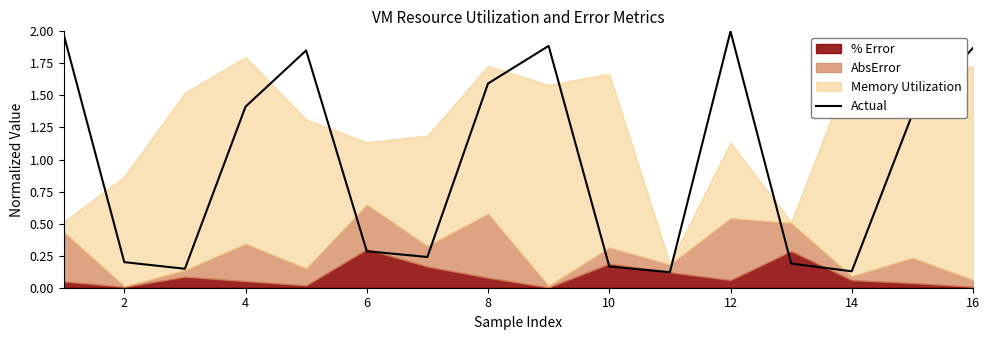

What is the difference between the maximum and second lowest values?

1.9